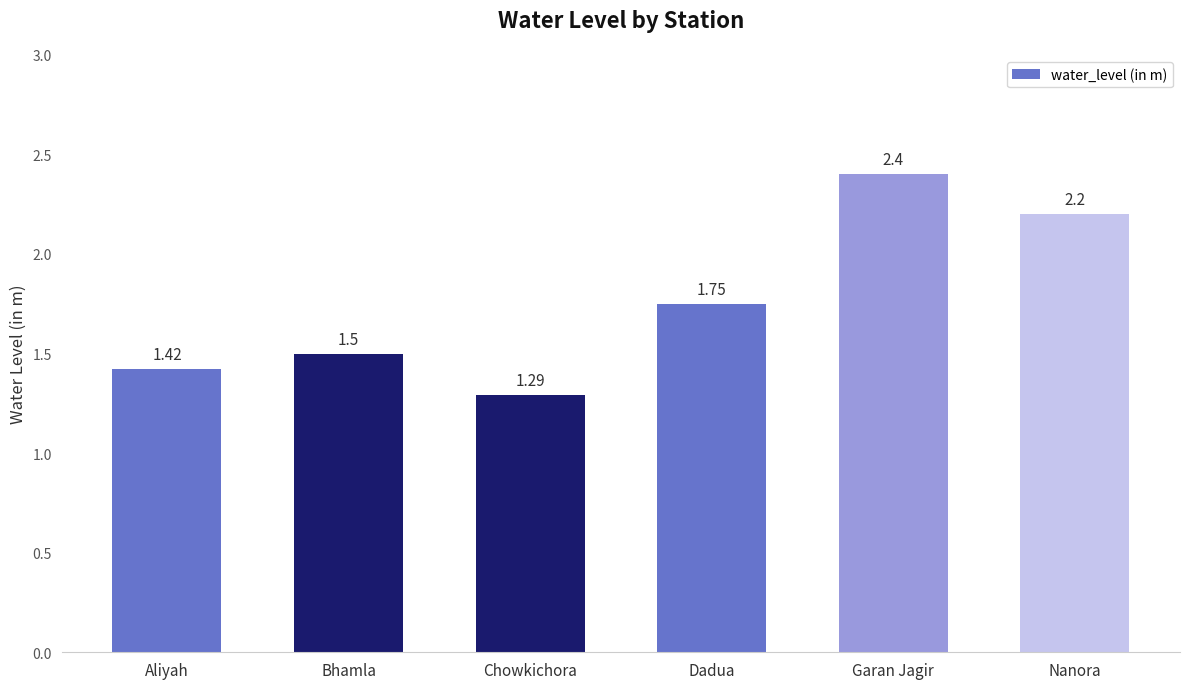

True or false: the data shows 1.5 at Bhamla.

True